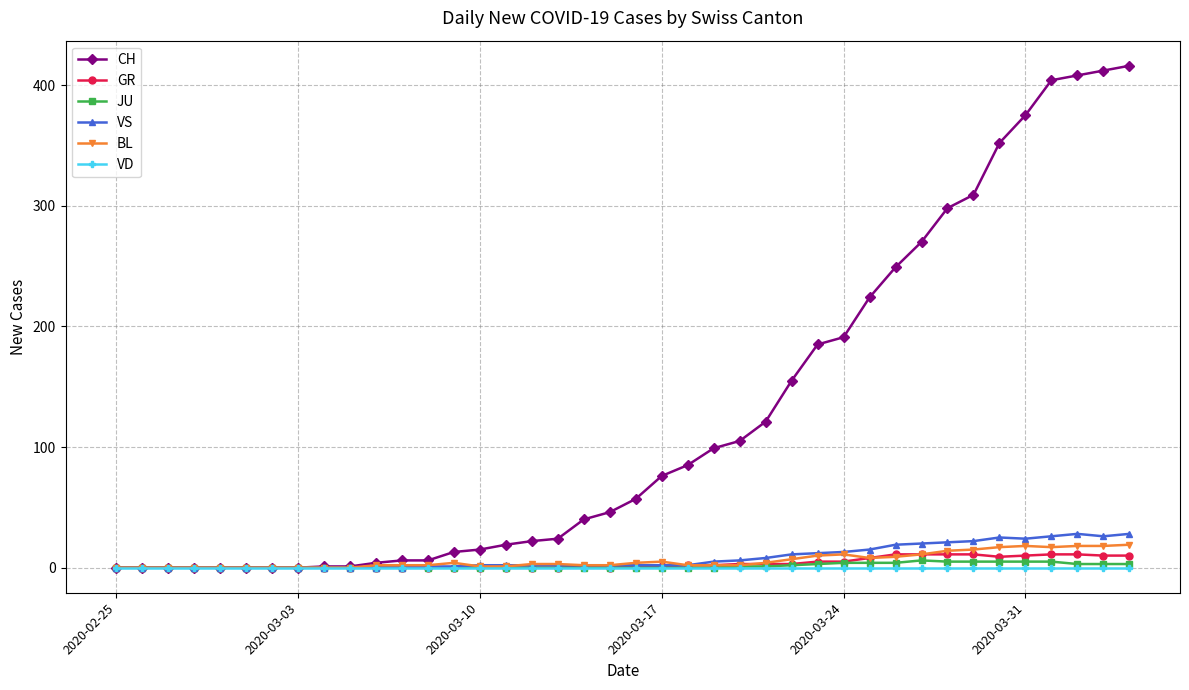

How many categories are shown in the chart?

40